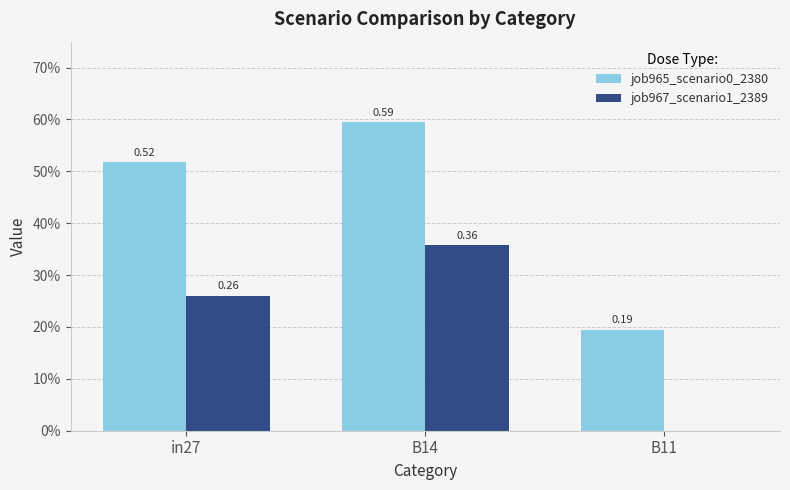

Reading left to right, transcribe all the data shown in this chart.

job965_scenario0_2380: 0.5	0.6	0.2
job967_scenario1_2389: 0.3	0.4	0.0